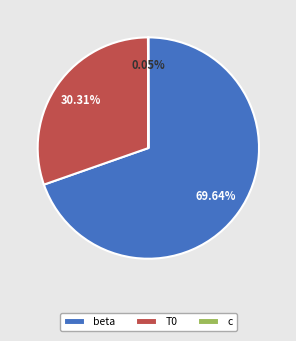

Does beta represent more than half of the total?

Yes